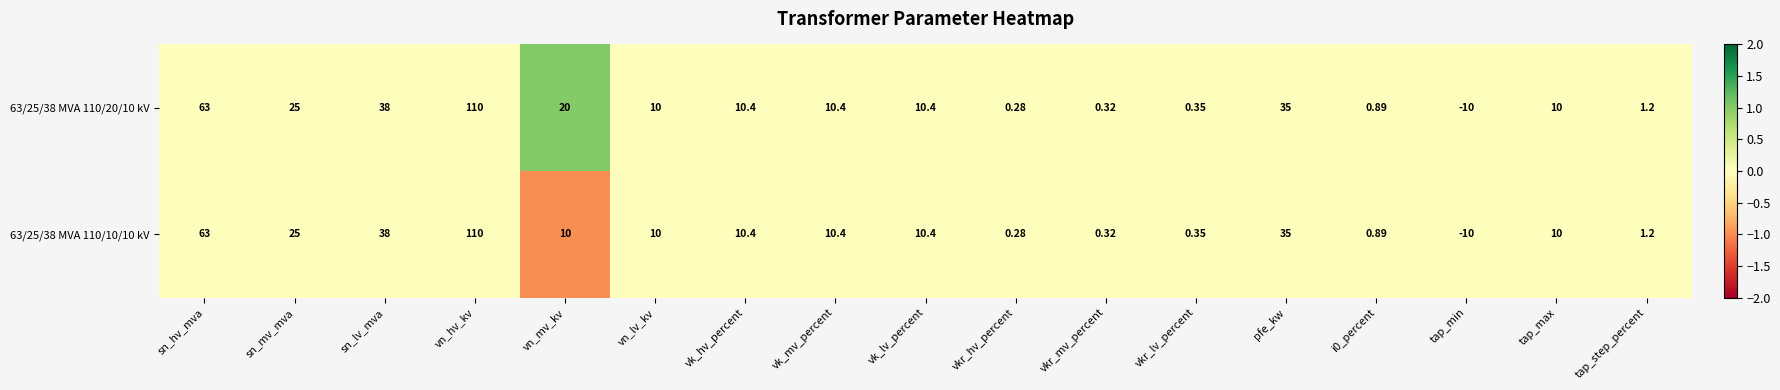

At which label does 63/25/38 MVA 110/10/10 kV first exceed 10?

sn_hv_mva